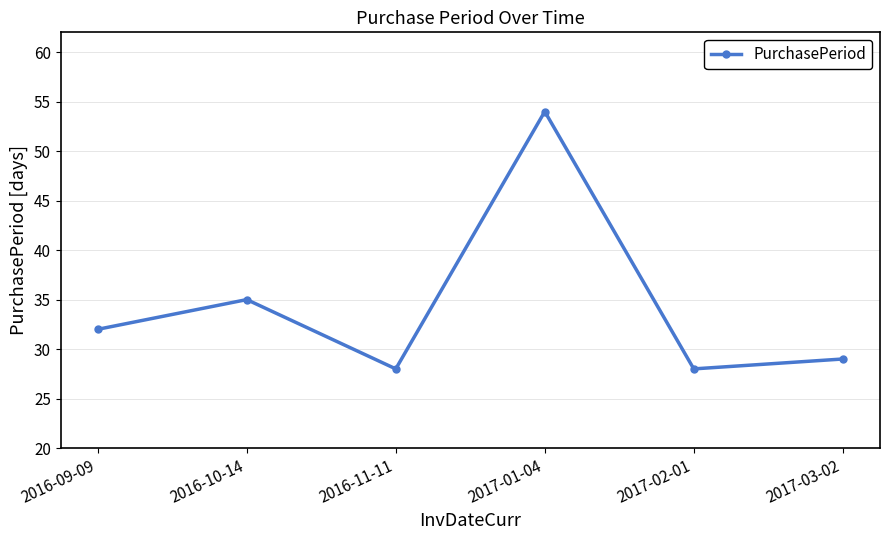

How many series are shown in this chart?

1